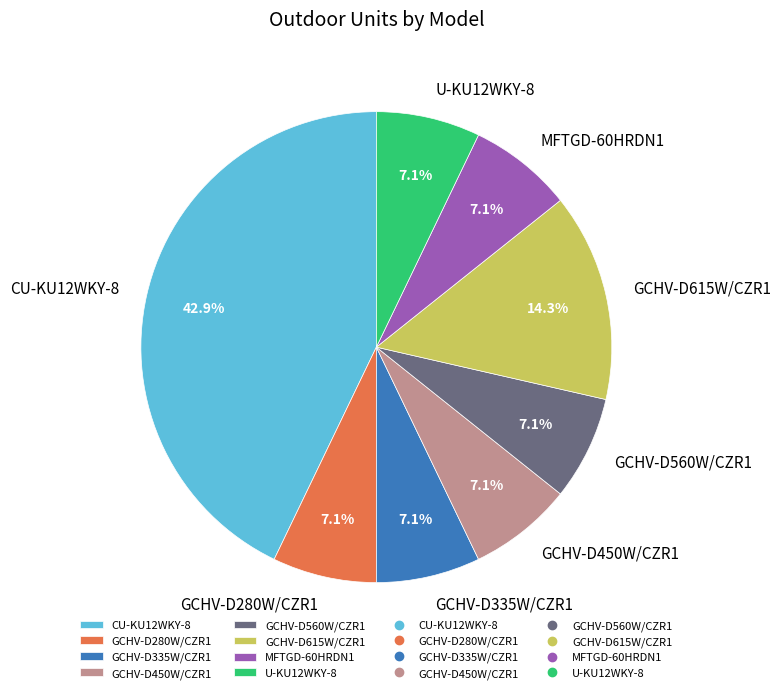

What percentage is the MFTGD-60HRDN1 slice, to the nearest percent?

7%